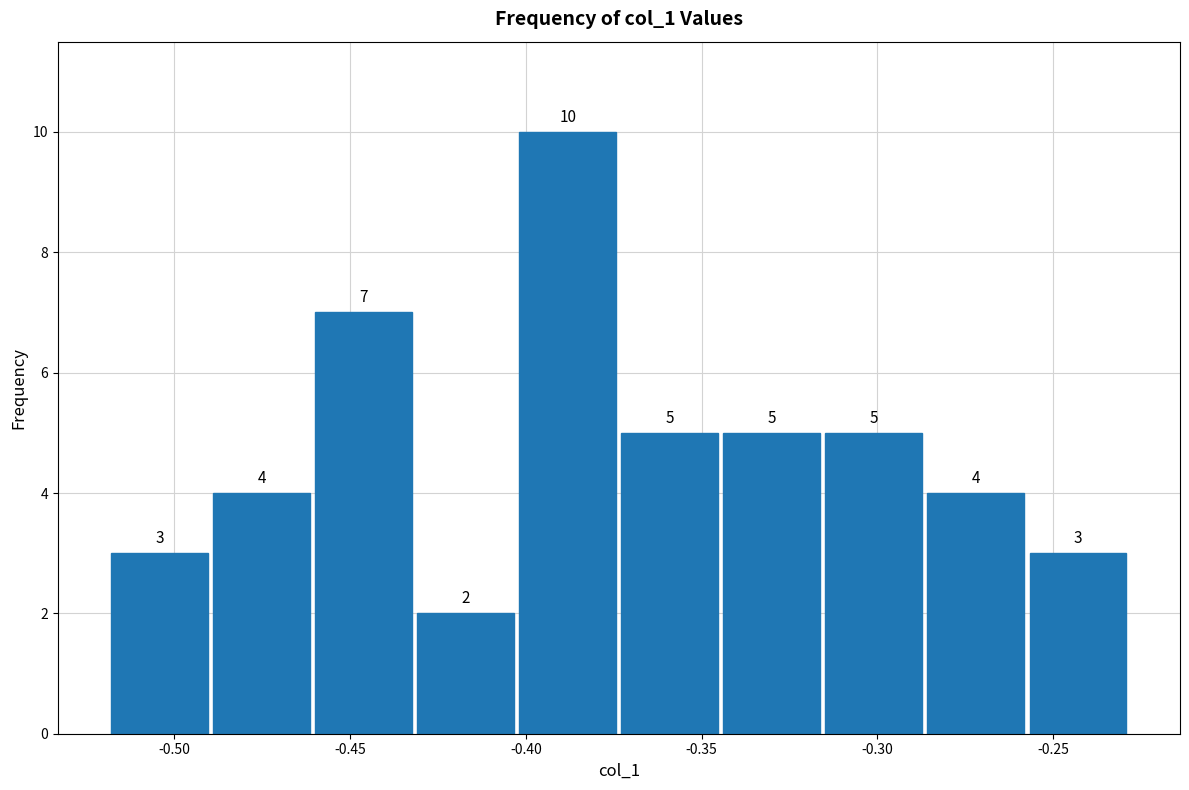

How tall is the bar that spans -0.345 to -0.315 on the x-axis? The bar edges are not printed on the chart, so give them approximately, as read against the axis.

5